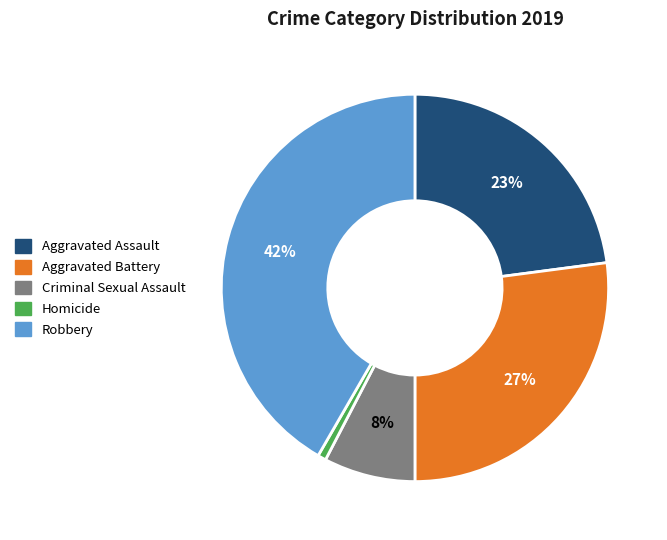

Which has a higher value, Aggravated Battery or Aggravated Assault?

Aggravated Battery